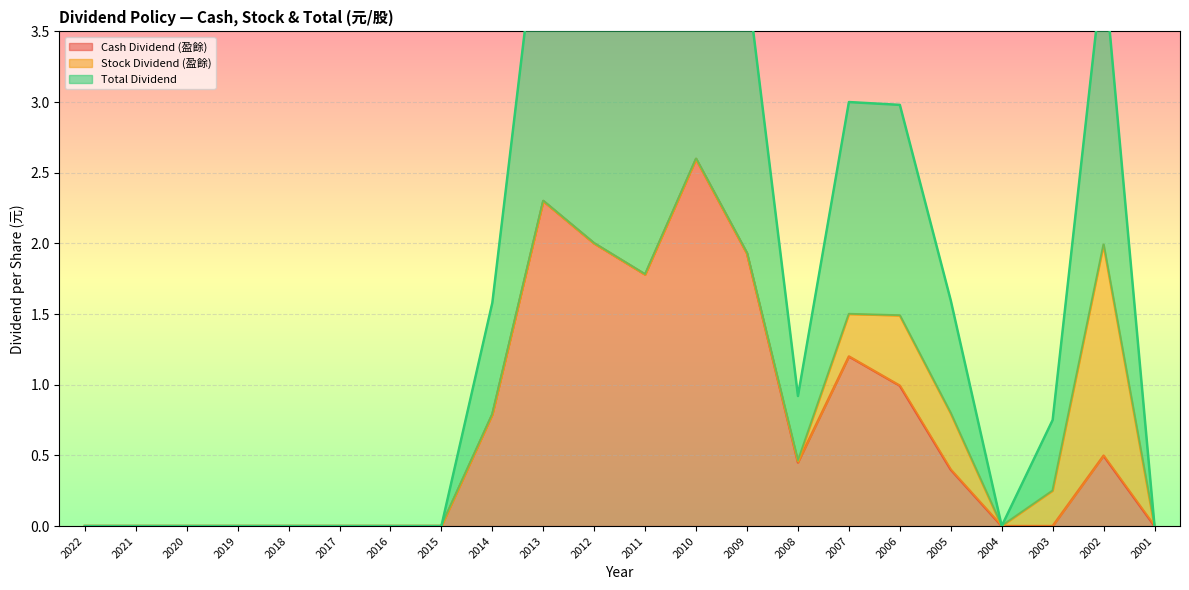

Where is Cash Dividend (盈餘) nearest to the value 1?

2006